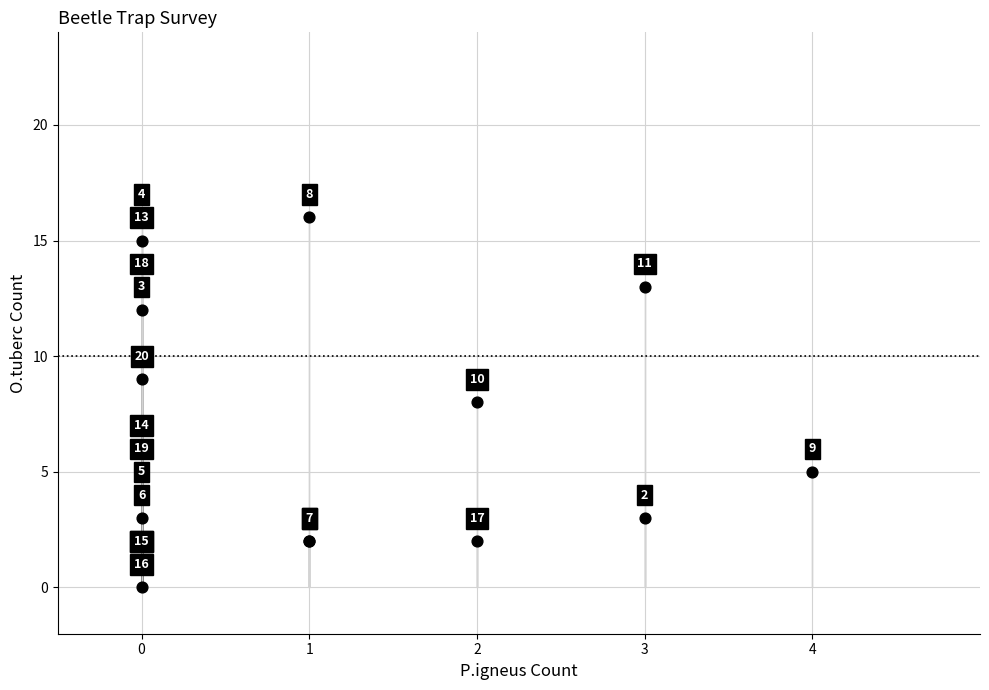

What Y value in the scatter plot is closest to 8?

8